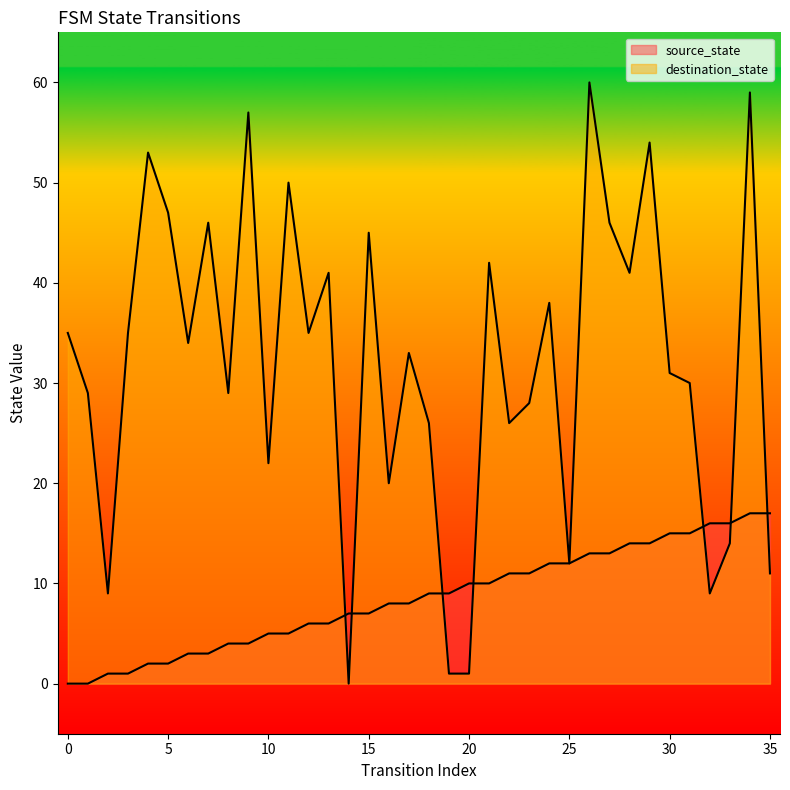

How many times do source_state and destination_state cross each other?

7